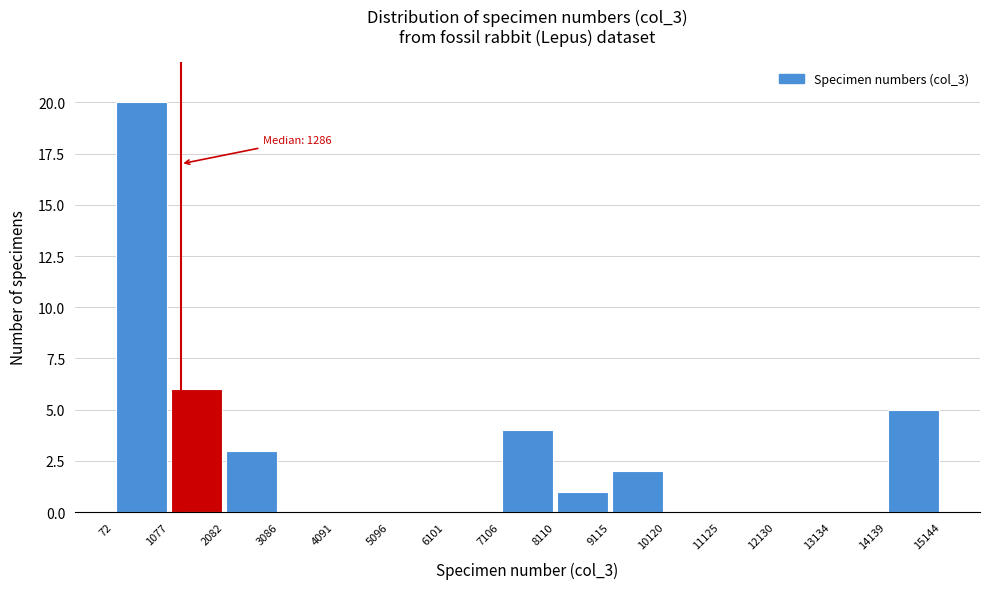

Over which range of the x-axis is the bar tallest?

72 to 1077